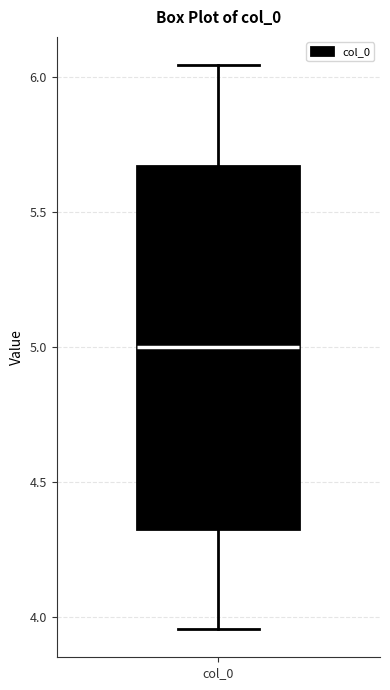

Transcribe this box plot: give where the median line is, the range the box spans, and where the two whiskers end, as read against the y-axis. The values are not printed on the chart, so give them approximately, as read against the axis.

median 5.00, box 4.35 to 5.65, whiskers 3.95 to 6.05